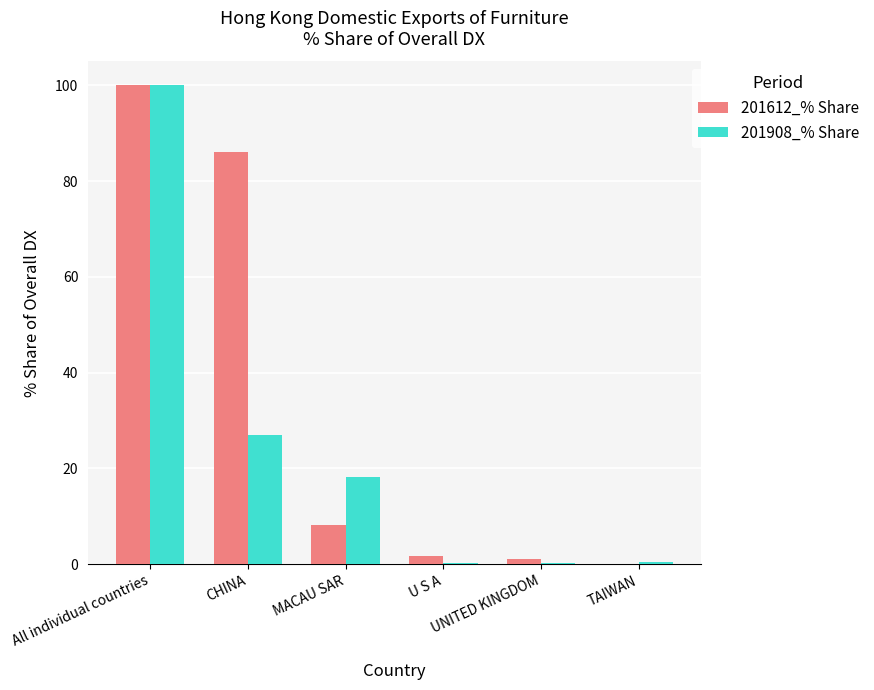

What is the maximum value for 201908_% Share?

100.0